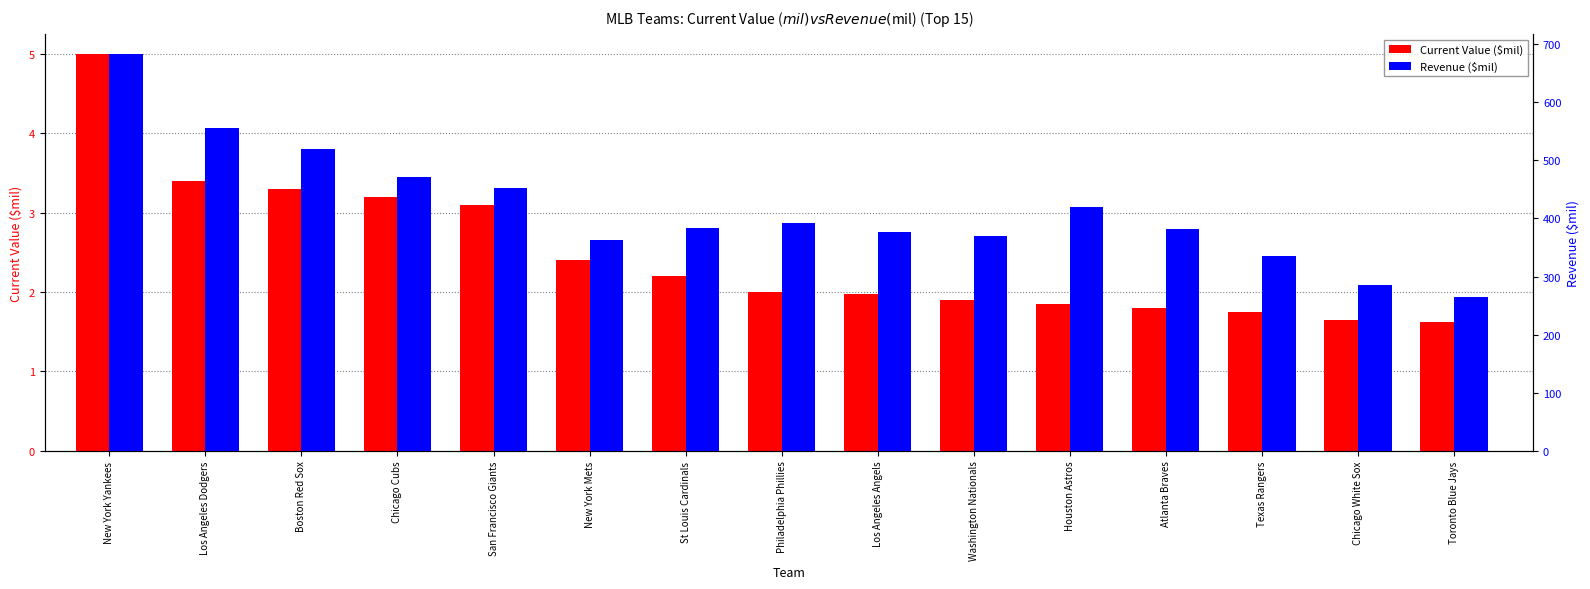

What is the label of the 5th bar from the left?

San Francisco Giants